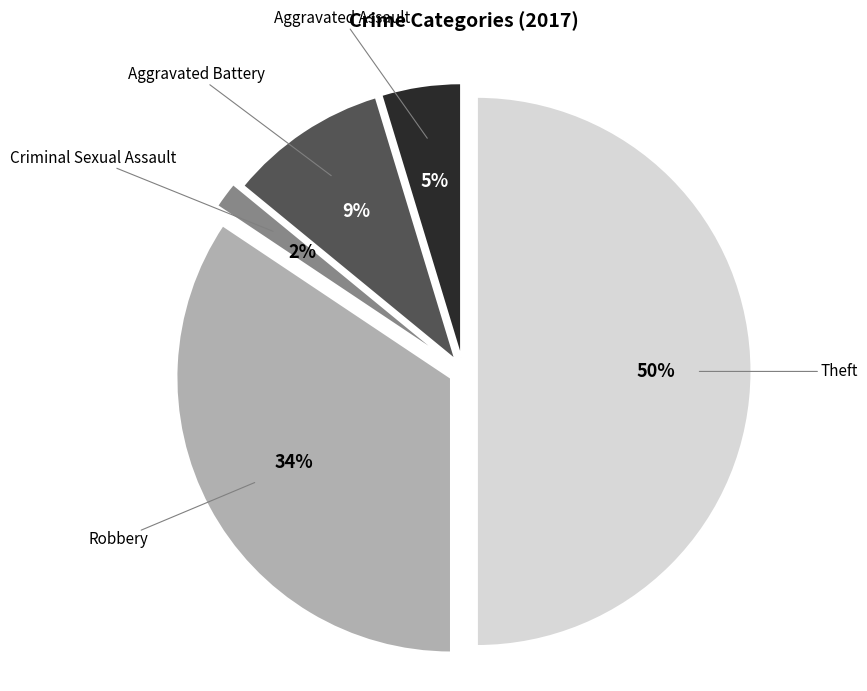

Does Aggravated Assault represent more than half of the total?

No